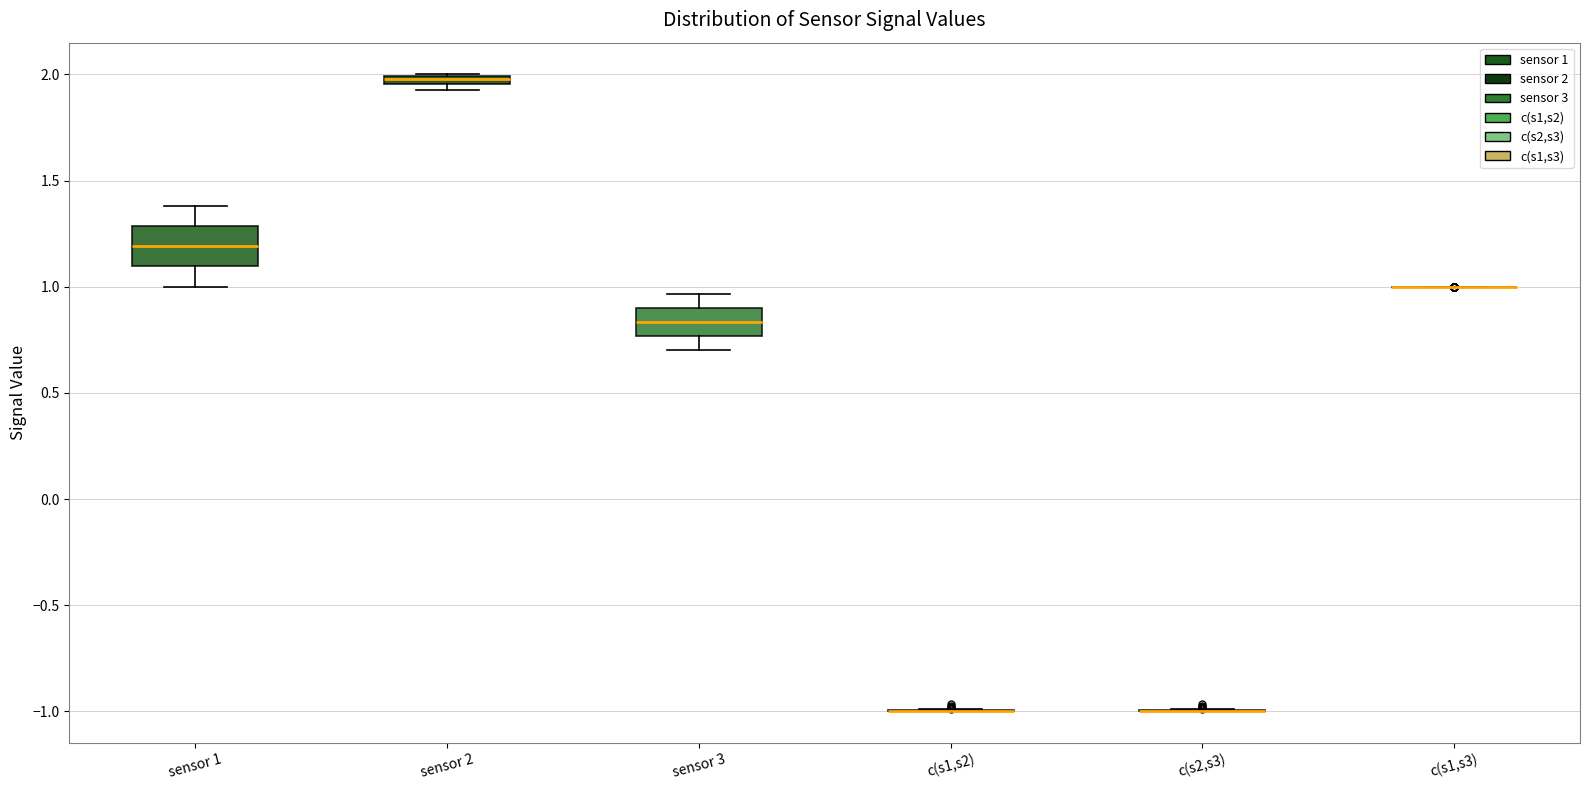

Comparing the boxes themselves (not the whiskers), which one is the tallest?

sensor 1